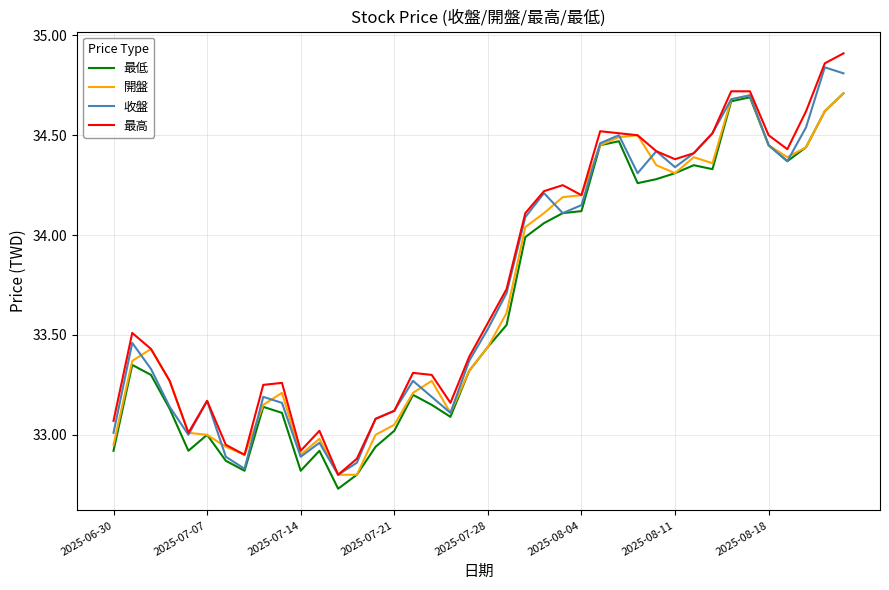

At which category does the chart reach its minimum across all series?

12